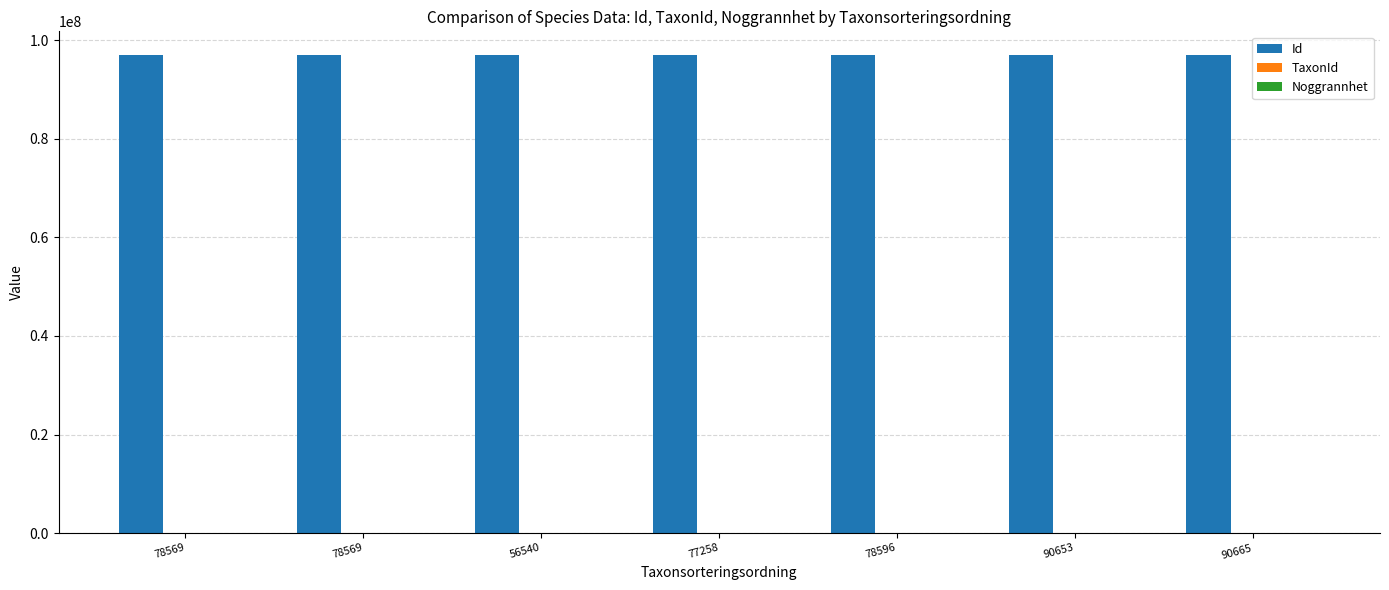

How many groups of bars are there?

7